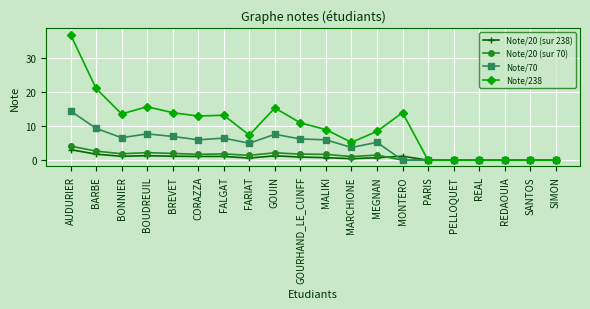

What is the sum of the Note/20 (sur 238) values at GOUIN and MEGNAN?

2.0